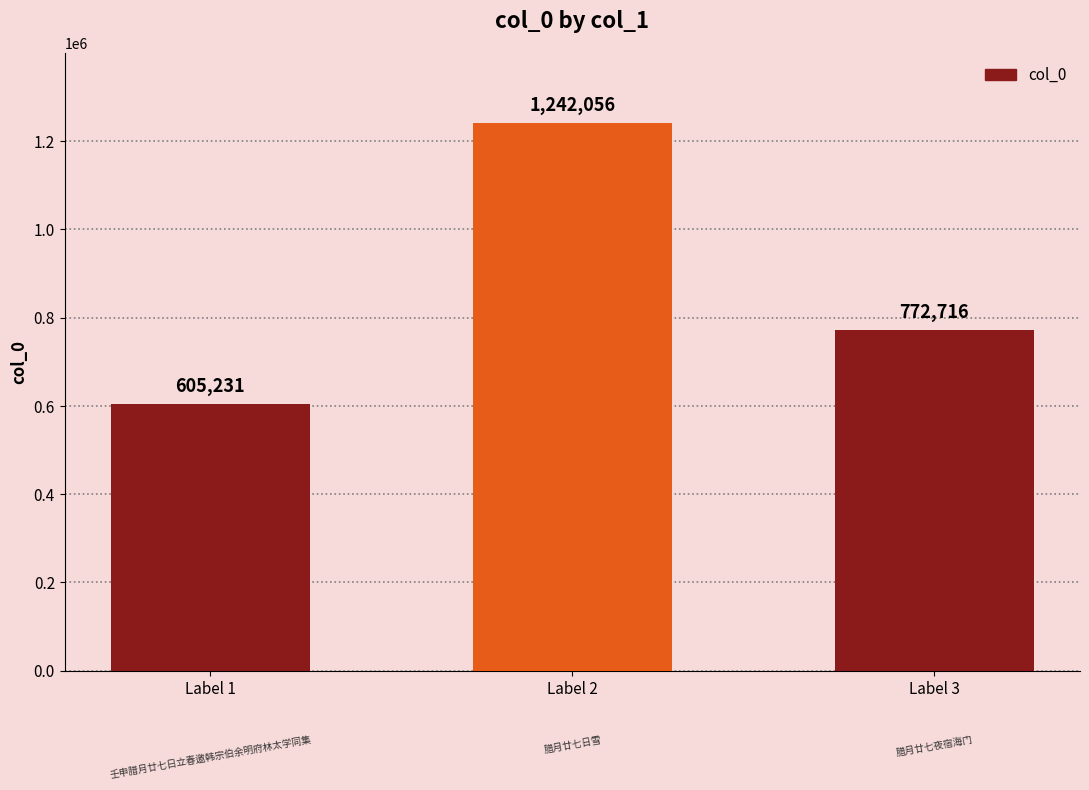

What is the difference between the maximum and minimum values?

636825